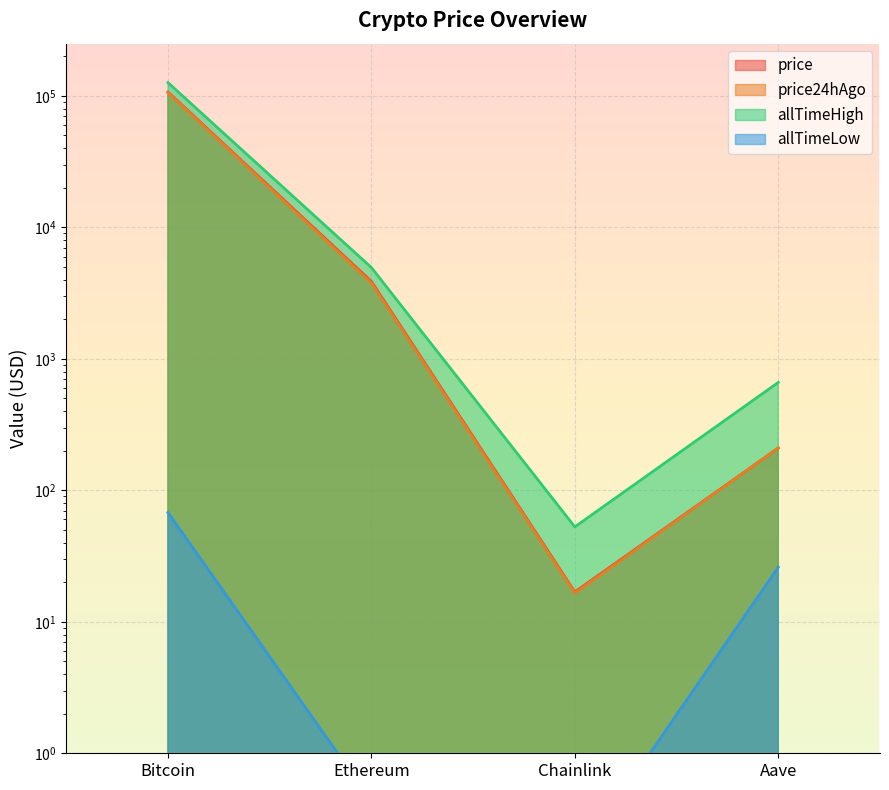

How many data points in price24hAgo are above 3777?

2